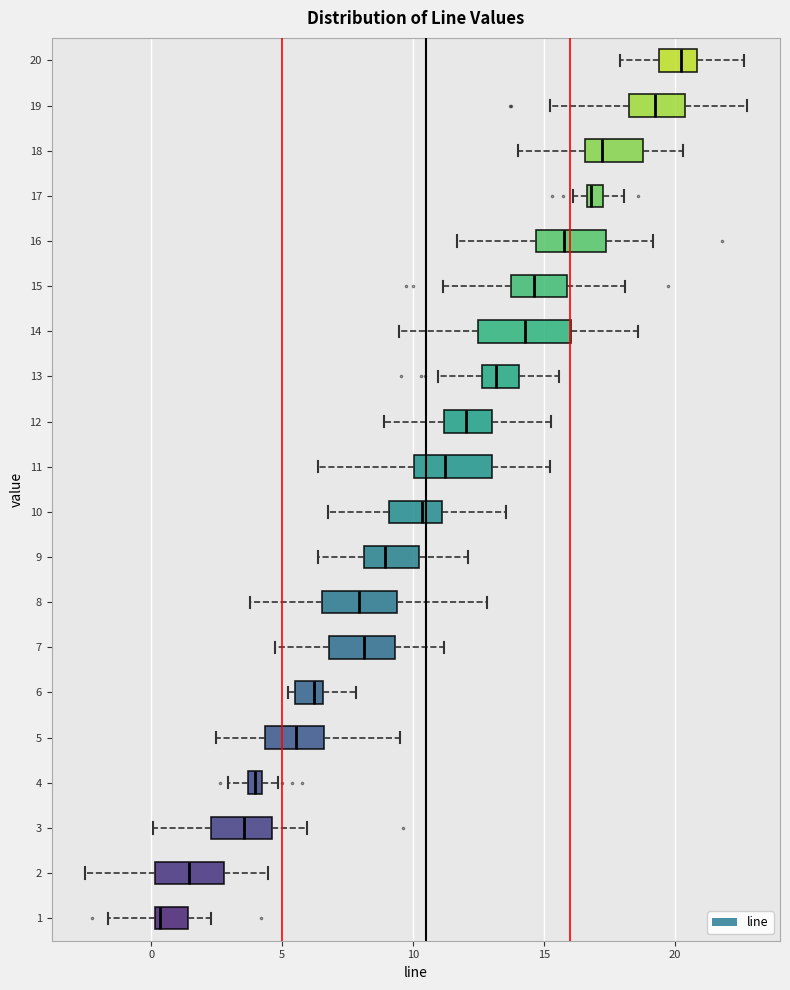

Which box is the widest, from its left edge to its right edge?

14